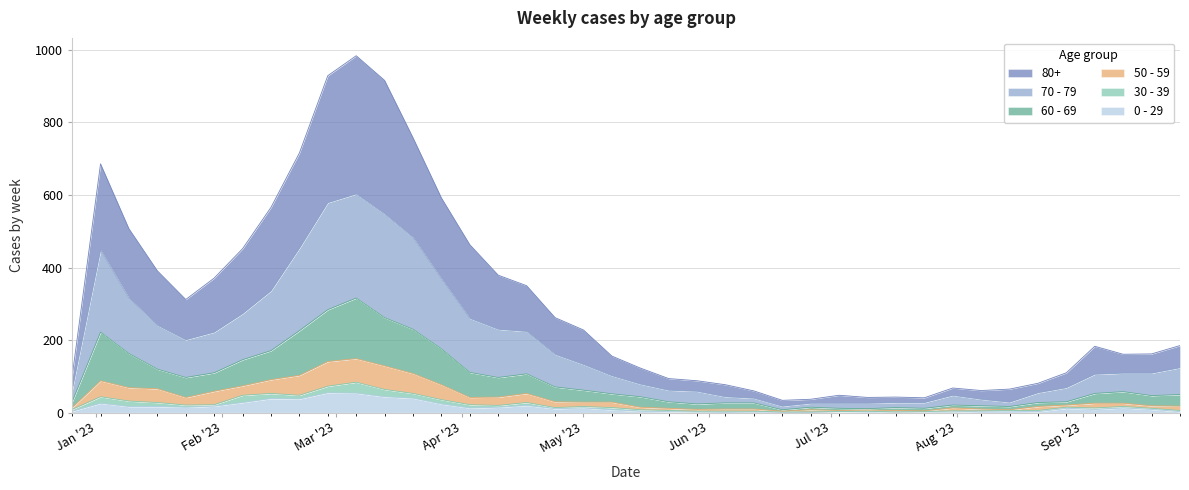

What is the minimum value shown in the chart?

1